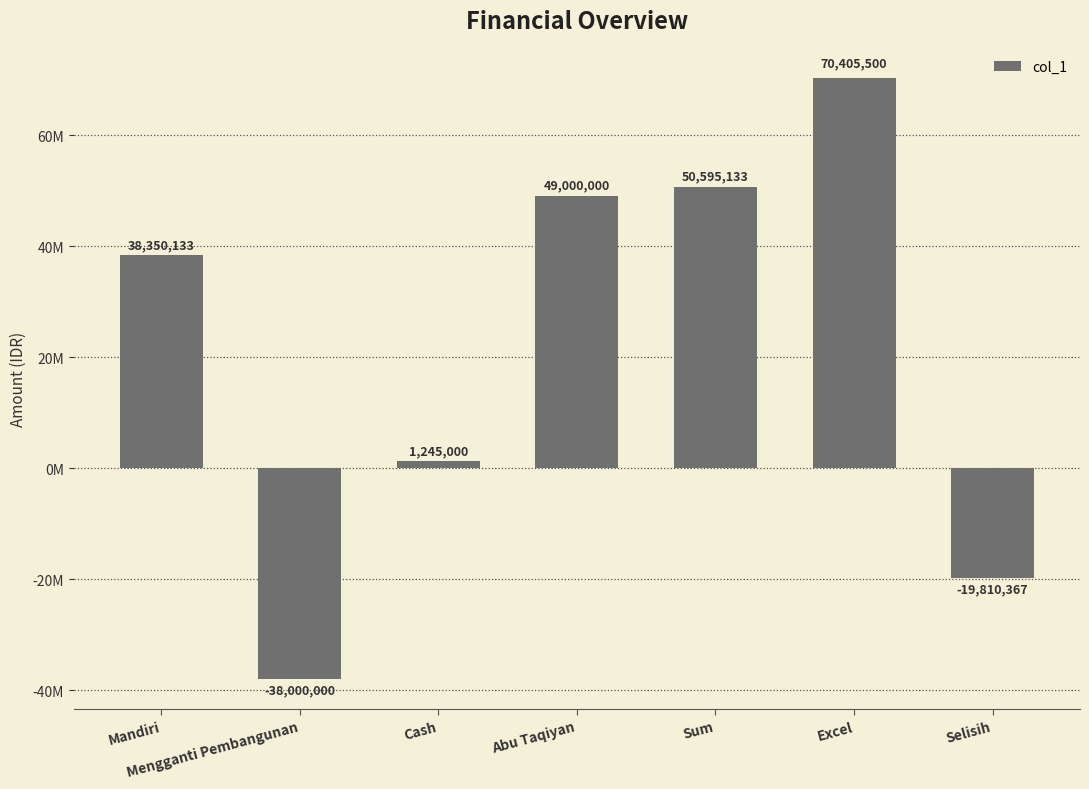

List the labels in order of value, smallest first.

Mengganti Pembangunan, Selisih, Cash, Mandiri, Abu Taqiyan, Sum, Excel